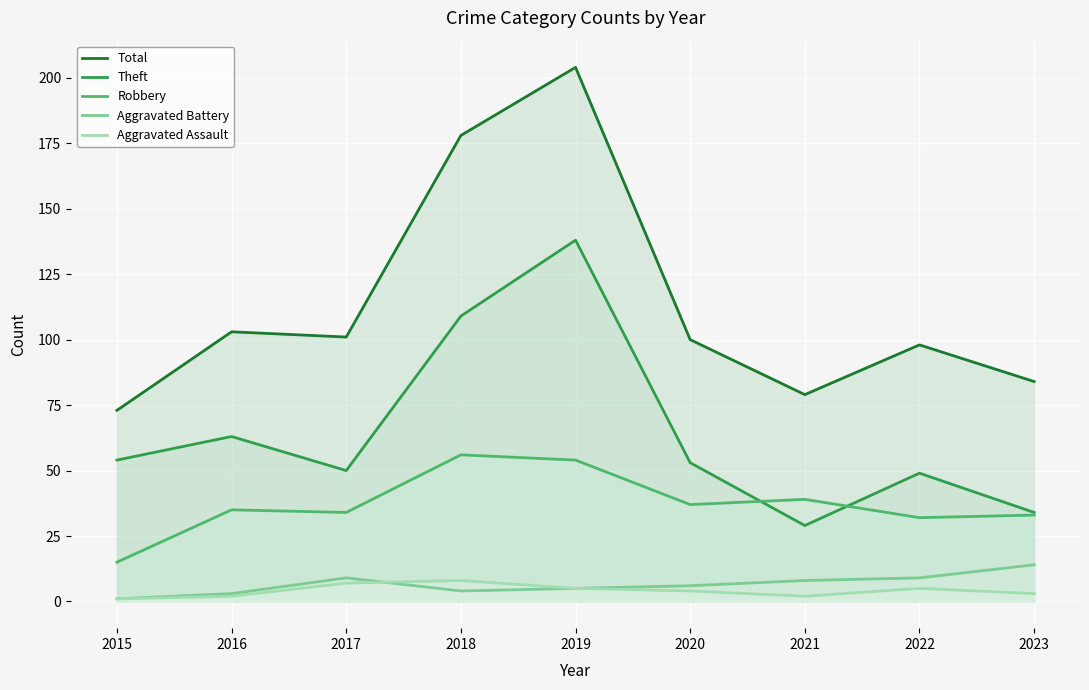

At which category does Theft reach its first local valley?

2017